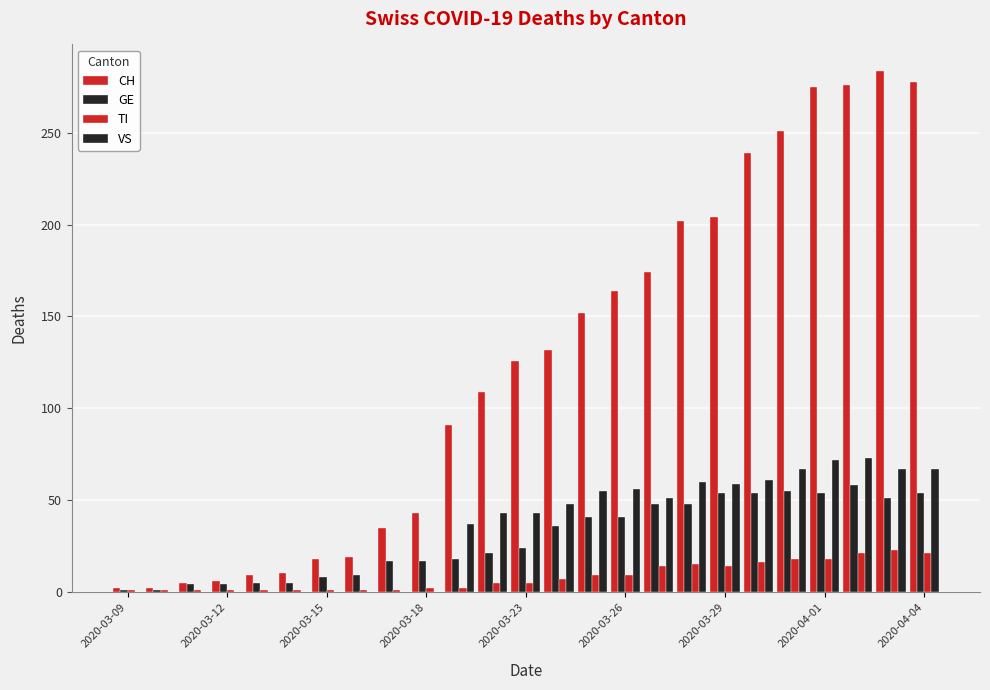

How many data points does each series have?

25